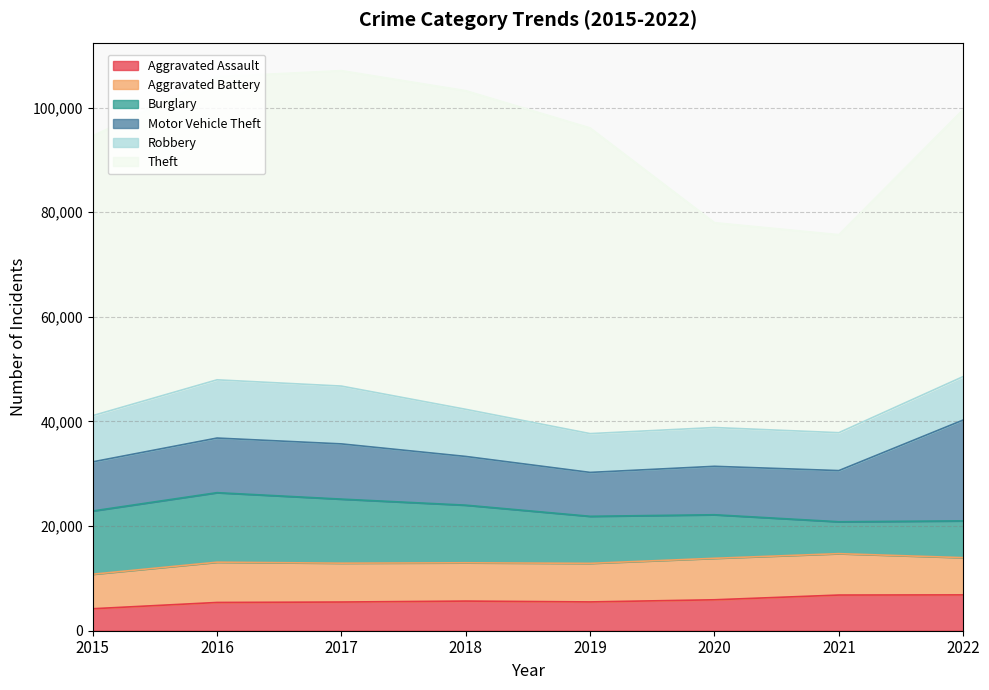

Where is Motor Vehicle Theft nearest to the value 13833?

2017